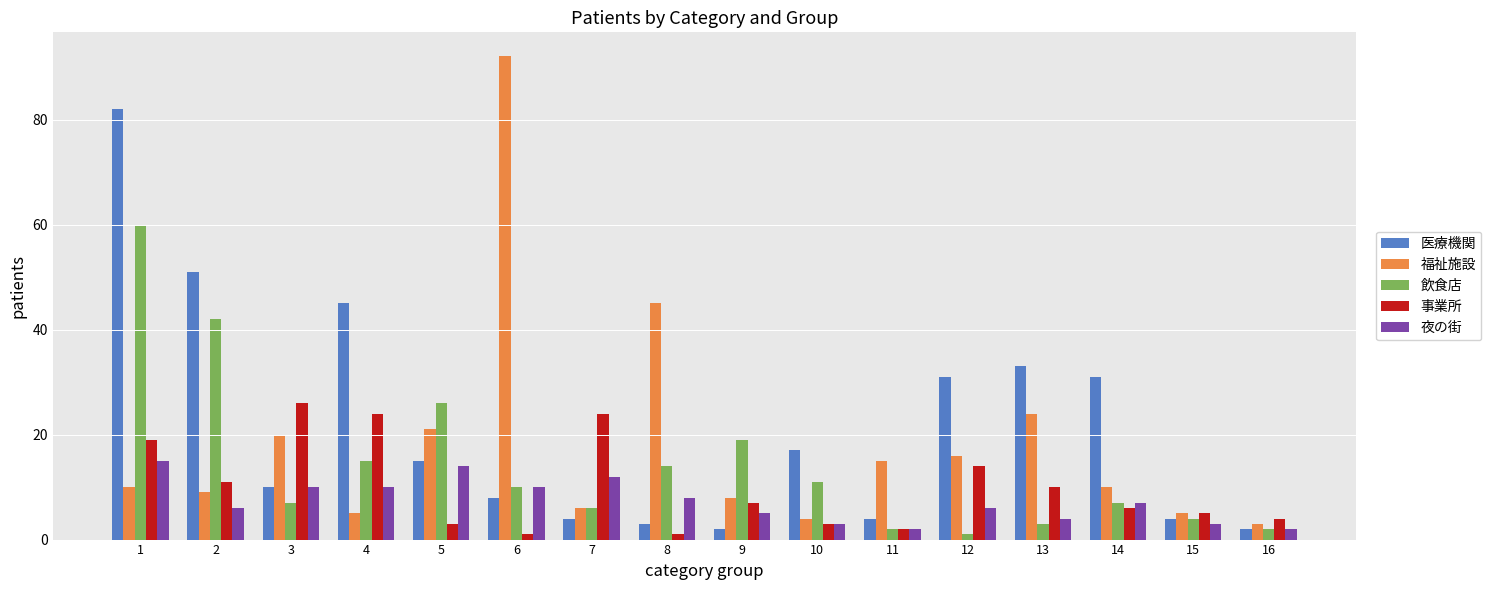

Which series has the widest spread of values?

福祉施設